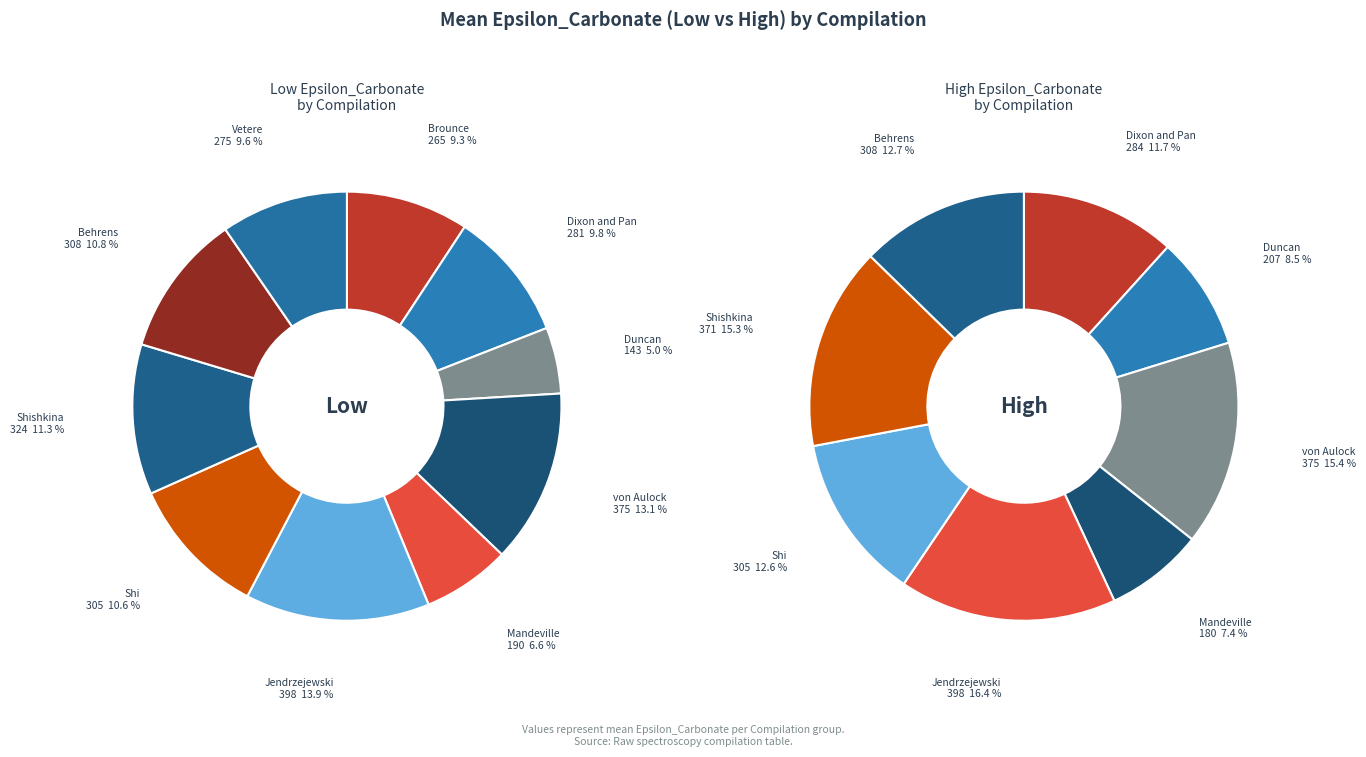

How many slices are in this pie chart?

10